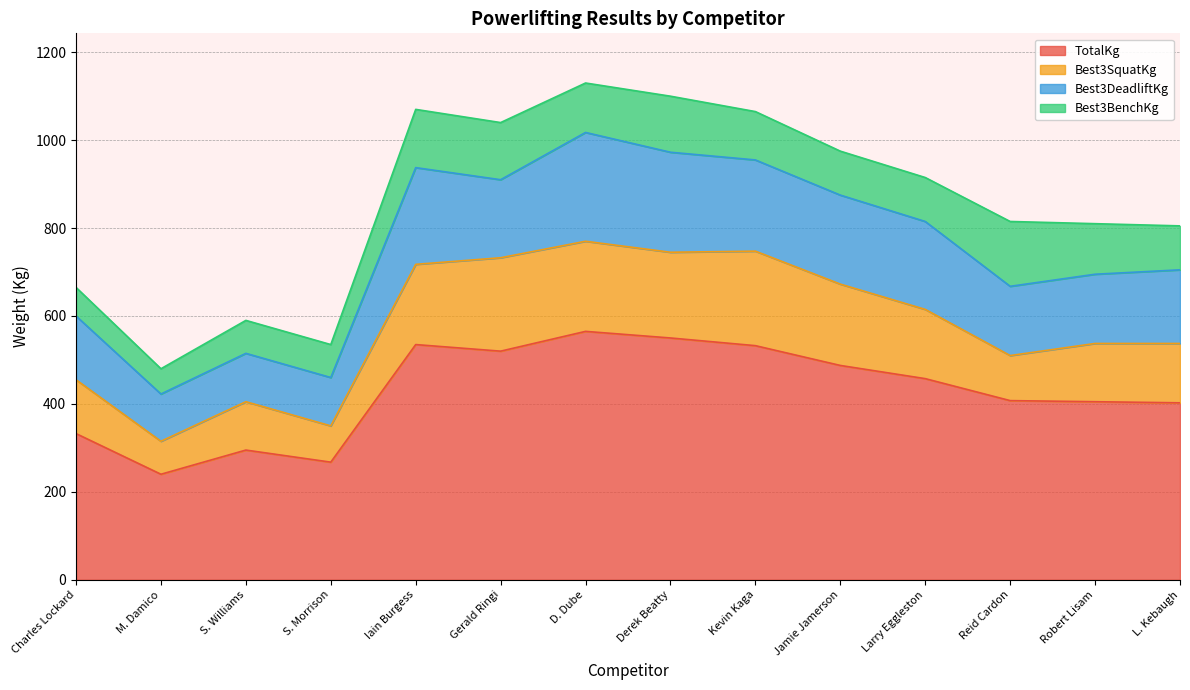

Read the TotalKg value at Kevin Kaga.

532.5